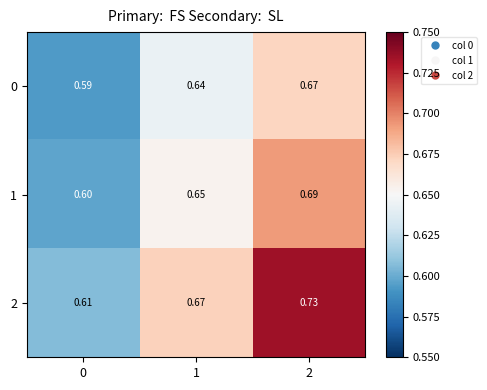

Which label corresponds to the largest value in the chart?

2